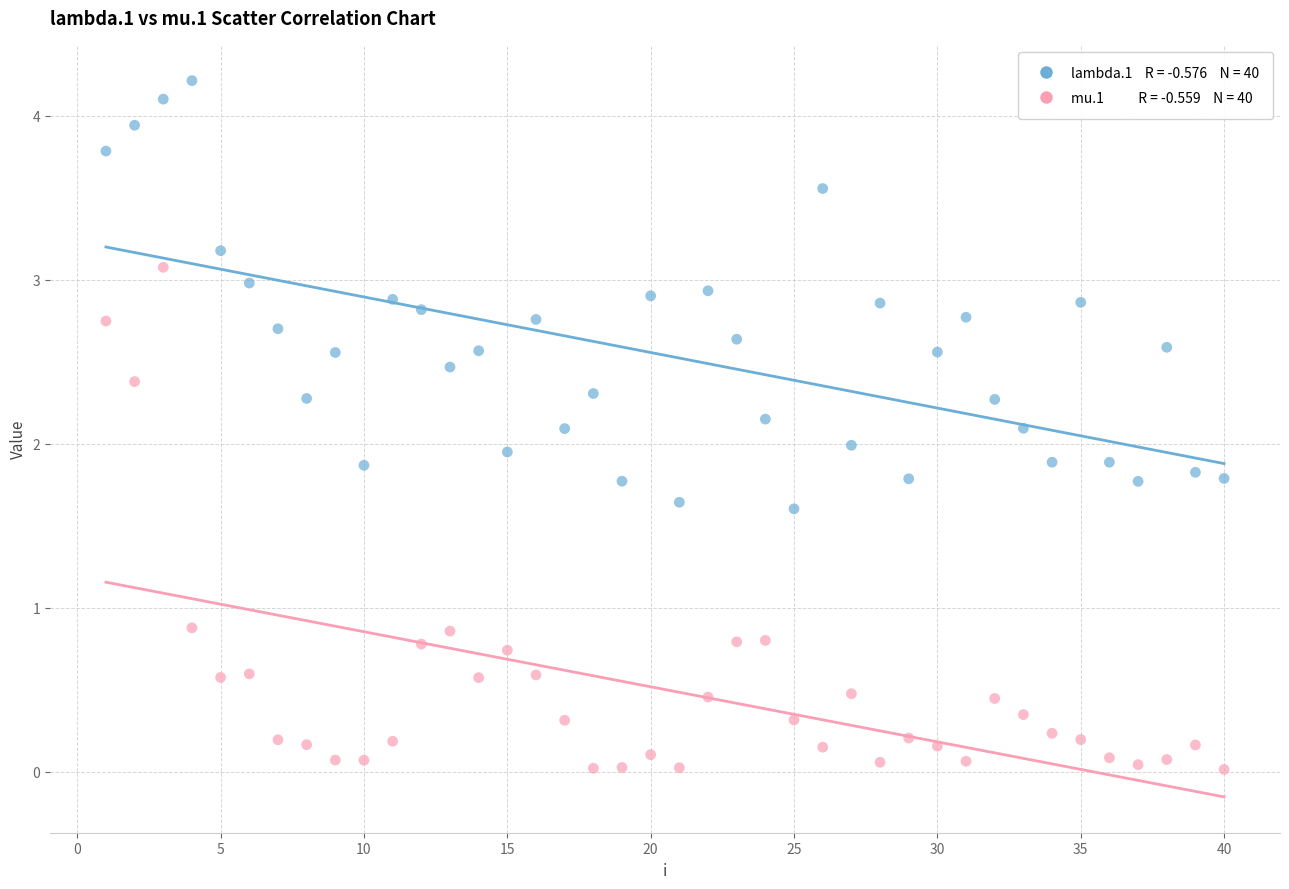

Across all data points, what is the range of Y values (max minus min)?

4.2